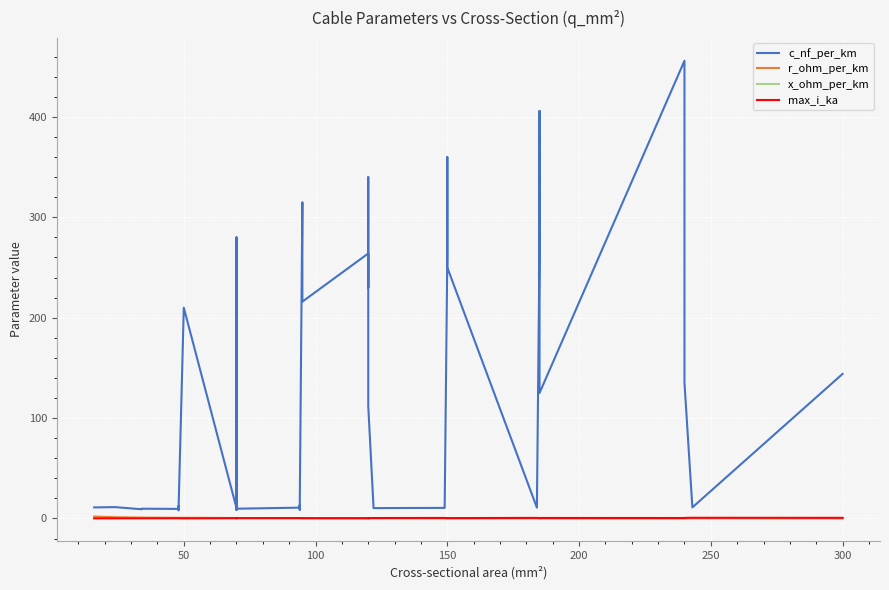

In c_nf_per_km, how many points are higher than both neighbors (excluding endpoints)?

12